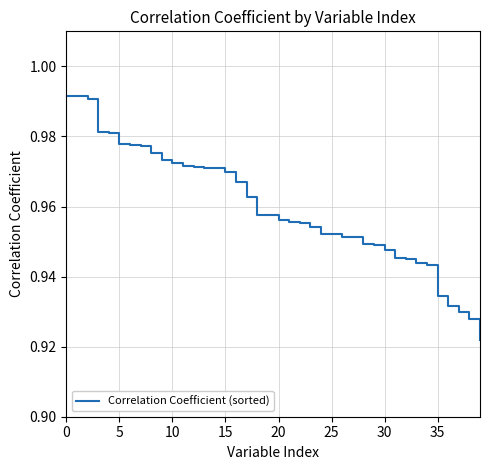

Which category has the lowest value across all series?

39